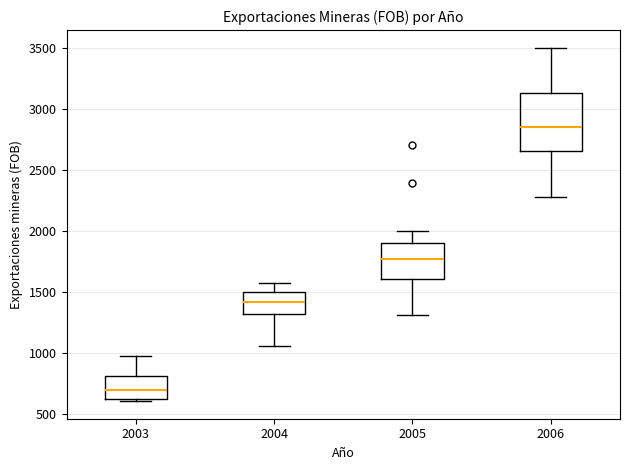

Where does the lower whisker of the box at x = 2004 end on the y-axis? The values are not printed on the chart, so give them approximately, as read against the axis.

1050